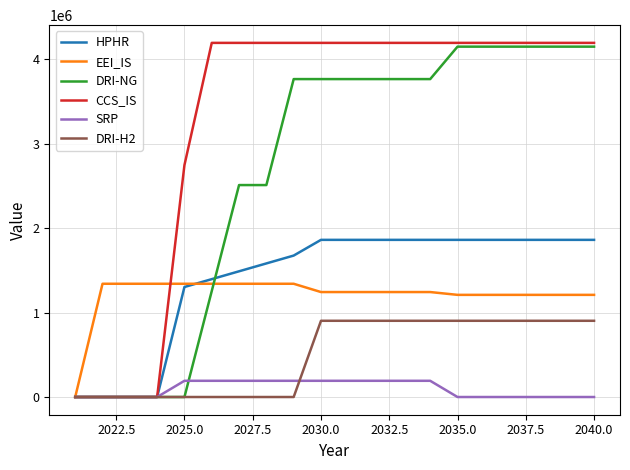

Which series has the largest total across all categories?

CCS_IS